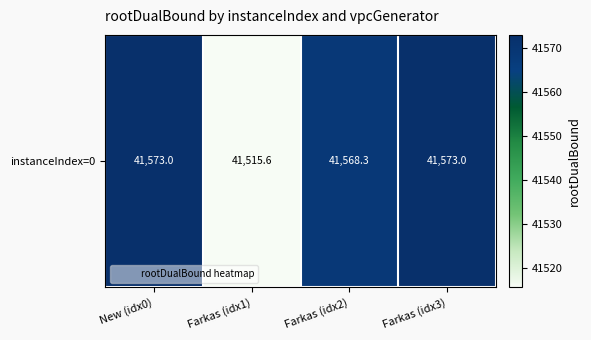

What is the change in value from New (idx0) to Farkas (idx1)?

-57.4